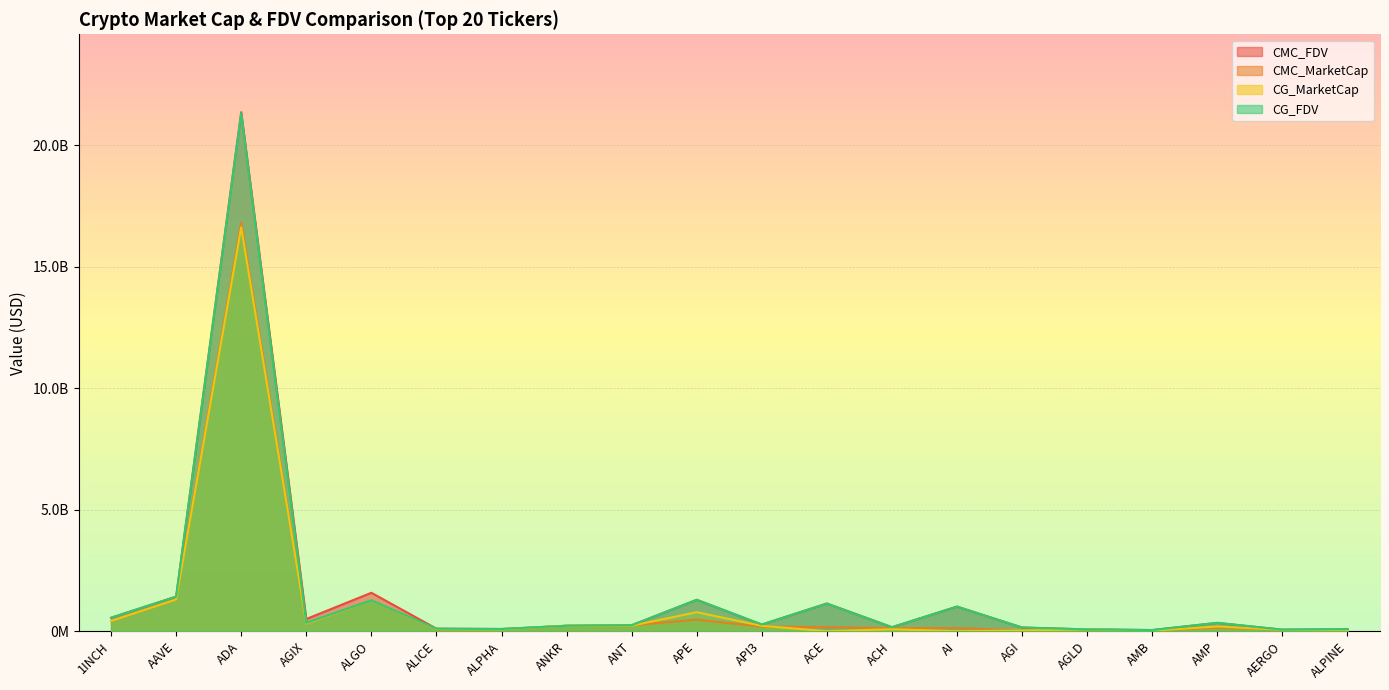

What is the maximum value for CMC_FDV?

21373273024